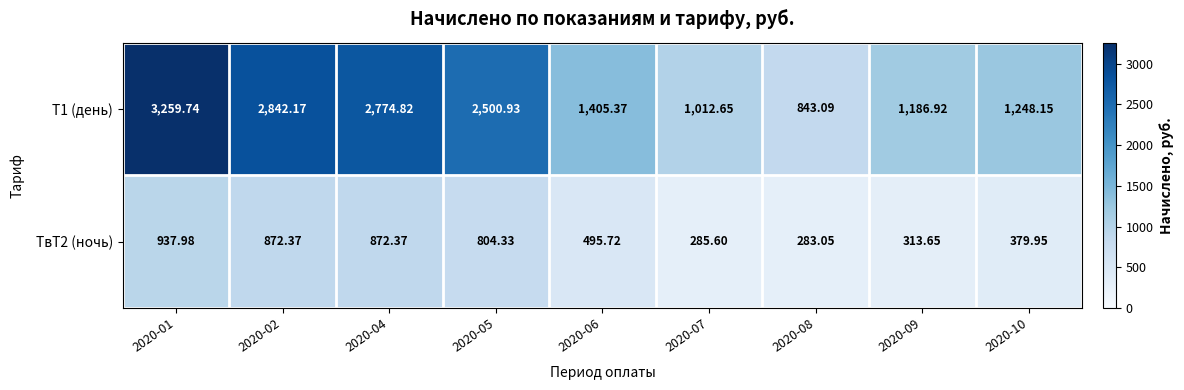

Is the value of ТвТ2 (ночь) at 2020-04 greater than the value of Т1 (день) at 2020-06?

No